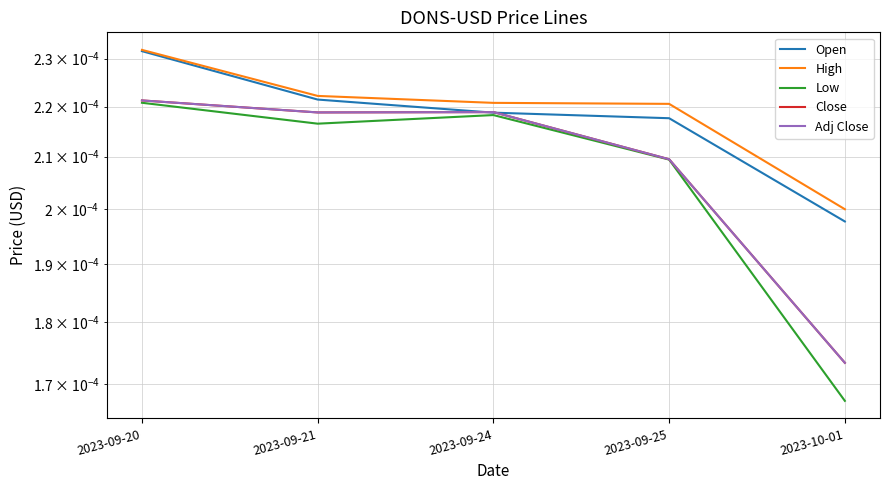

What is the label of the 1st point from the left?

2023-09-20